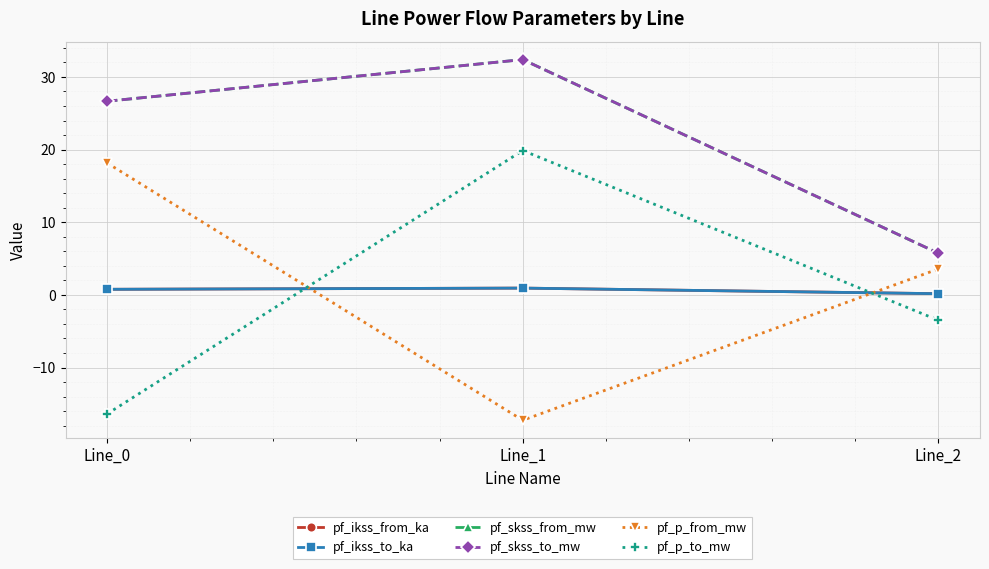

Is this an area chart (filled region under the line)?

No